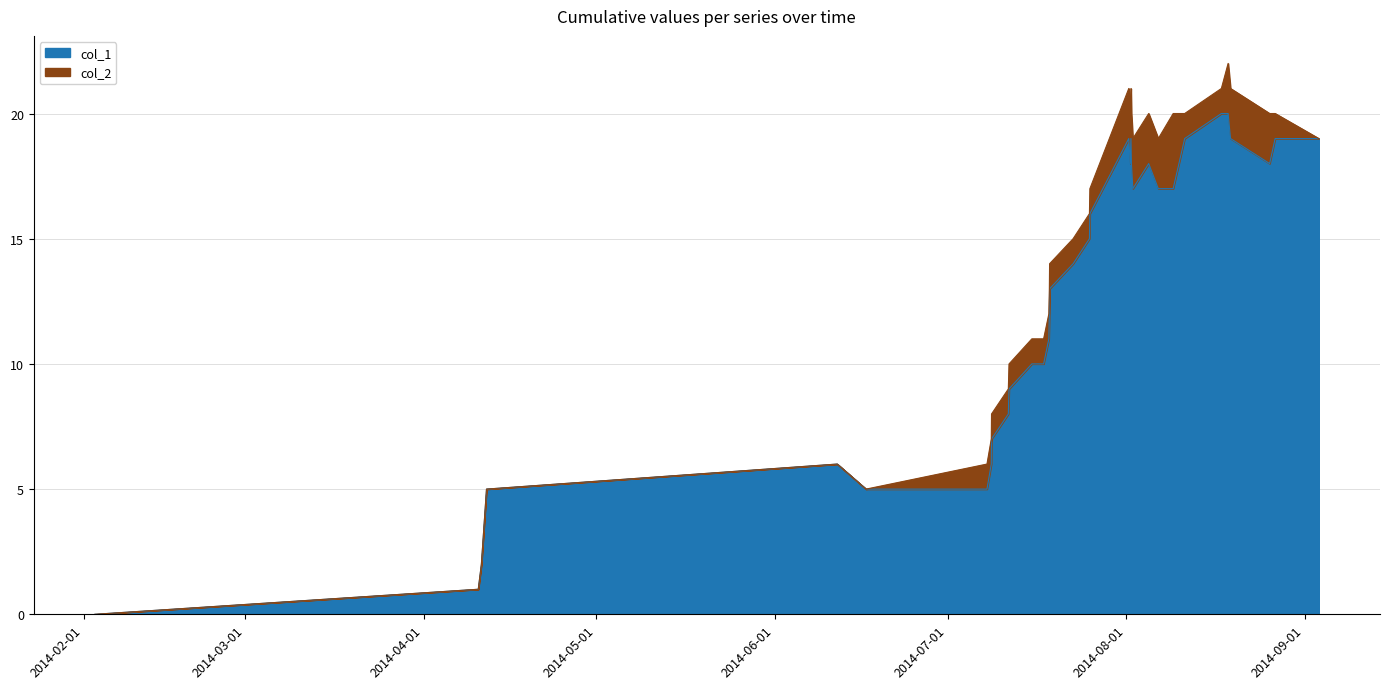

Reading left to right, extract all data points from this chart.

1391380273=0	1397131674=1	1397178486=2	1397255309=5	1402517259=6	1402949278=5	1404763688=5	1404828499=6	1404832083=7	1405084087=8	1405094902=9	1405436868=10	1405613620=10	1405692481=11	1405699676=12	1405703275=13	1406056071=14	1406300870=15	1406308079=16	1406891263=19	1406912878=18	1406923675=19	1406930866=18	1406952467=17	1407190079=18	1407334072=17	1407557287=17	1407730084=19	1408280611=20	1408381685=20	1408417705=19	1409004456=18	1409087248=19	1409742441=19